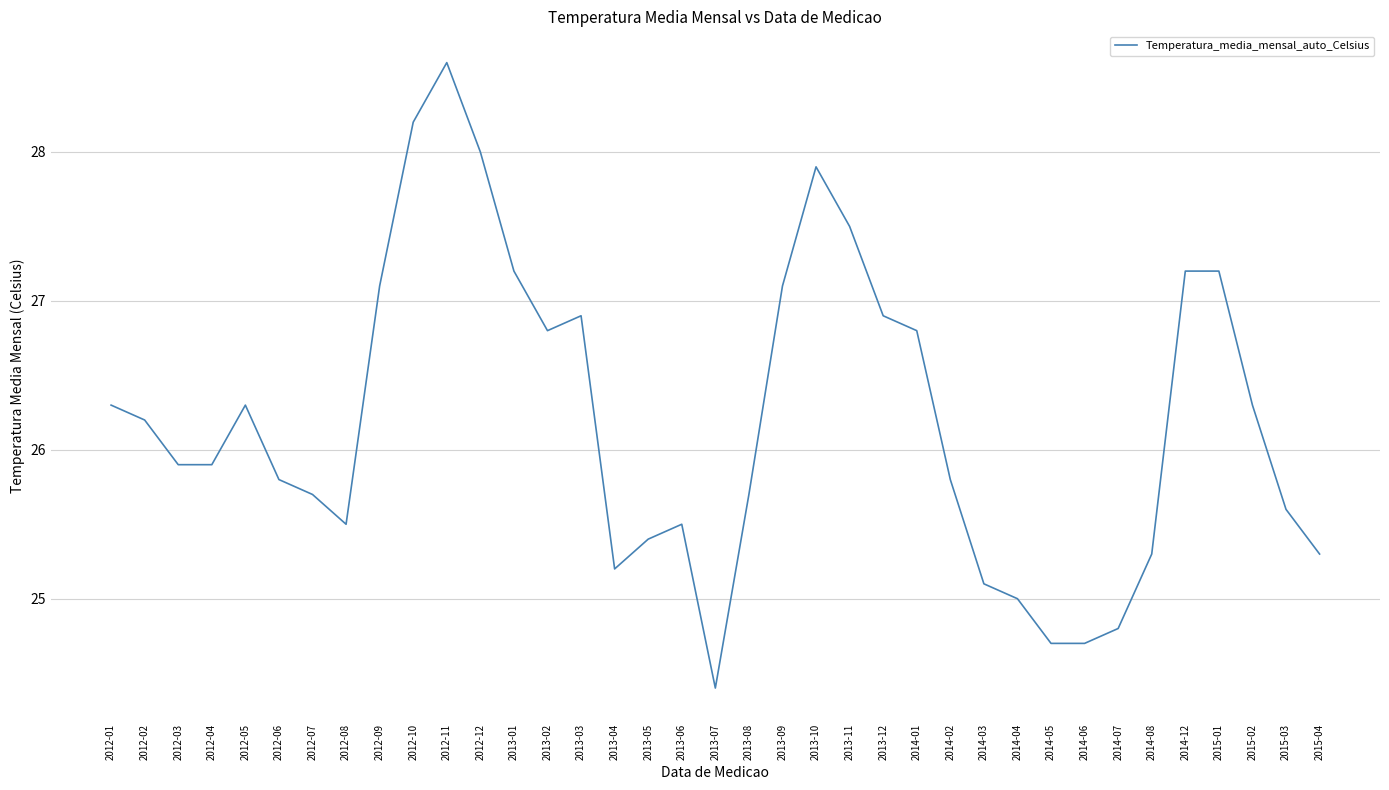

Reading left to right, what are all the values shown in this chart?

26.3	26.2	25.9	25.9	26.3	25.8	25.7	25.5	27.1	28.2	28.6	28.0	27.2	26.8	26.9	25.2	25.4	25.5	24.4	25.7	27.1	27.9	27.5	26.9	26.8	25.8	25.1	25.0	24.7	24.7	24.8	25.3	27.2	27.2	26.3	25.6	25.3